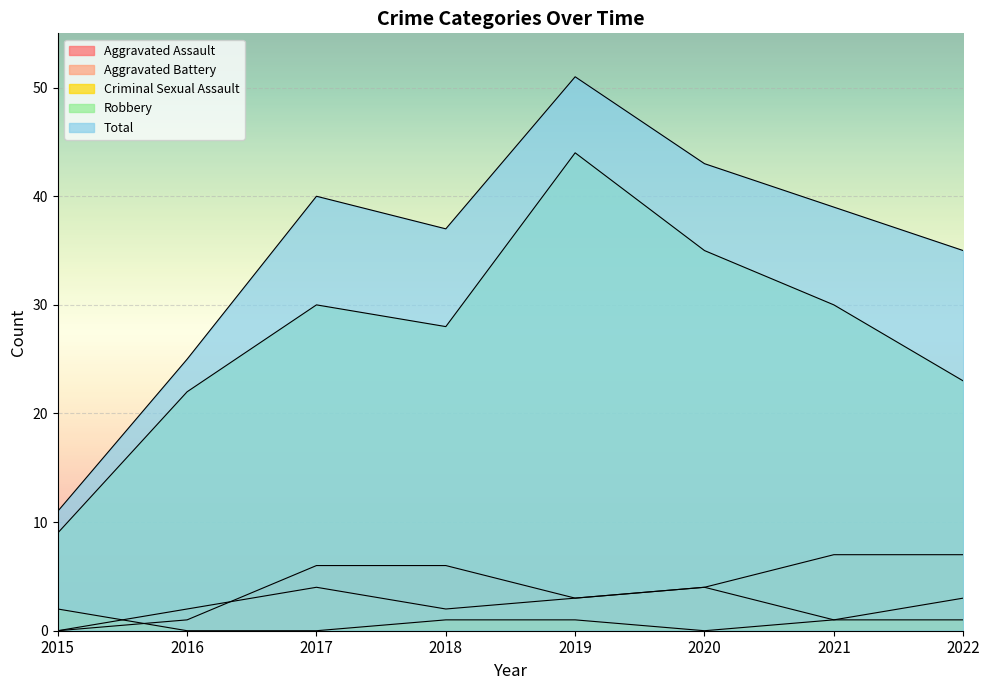

What is the spread (max minus min) of values at 2020?

43